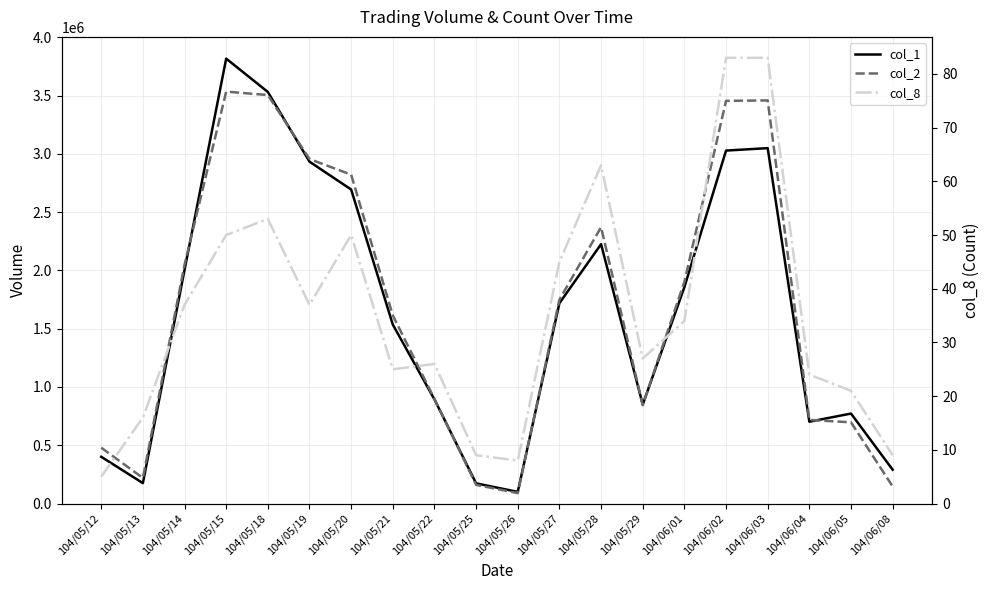

What is the spread (max minus min) of values at 104/05/29?

848973